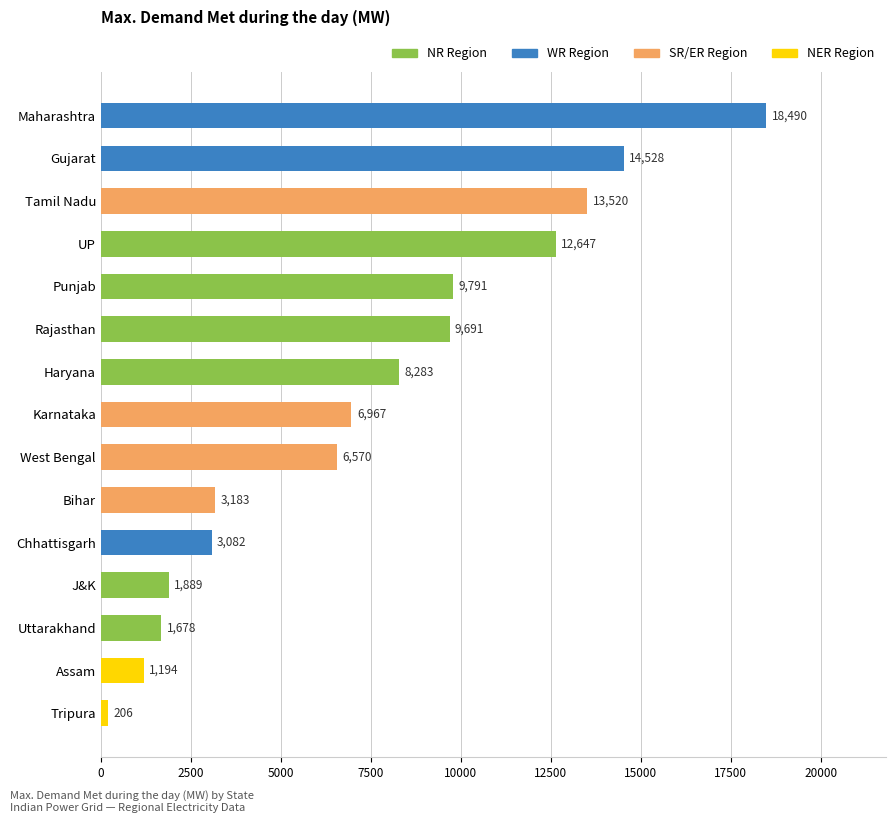

What is the label of the 1st bar from the bottom?

Tripura